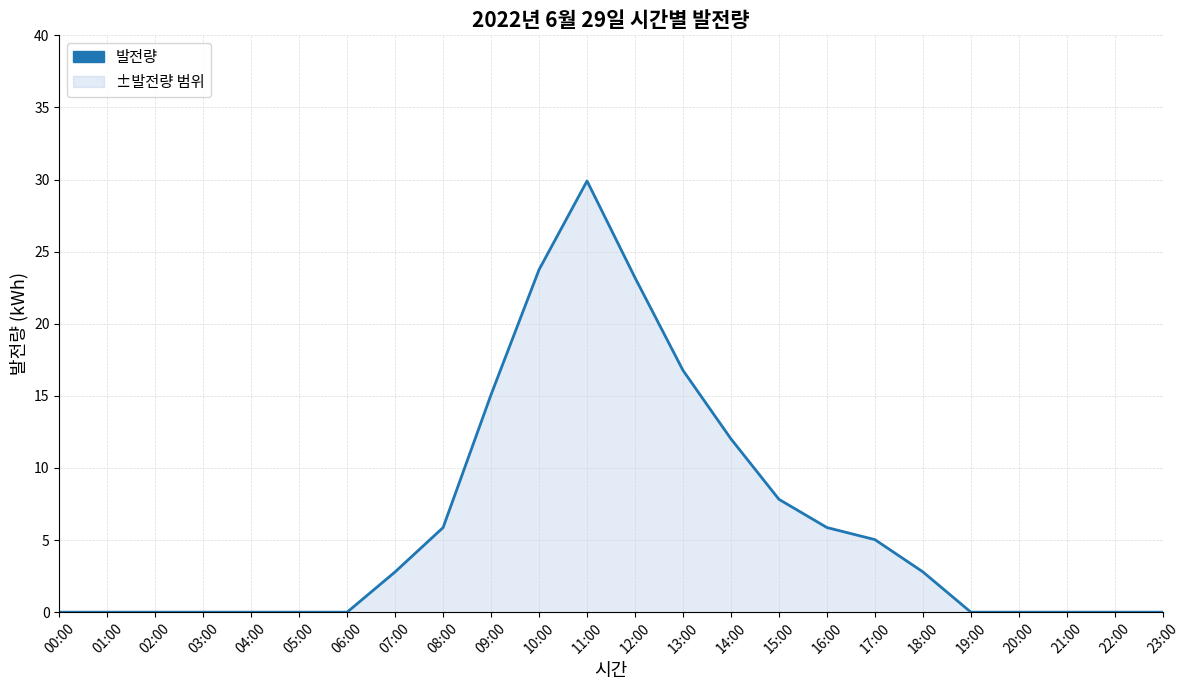

Which has a higher value, 14:00 or 23:00?

14:00